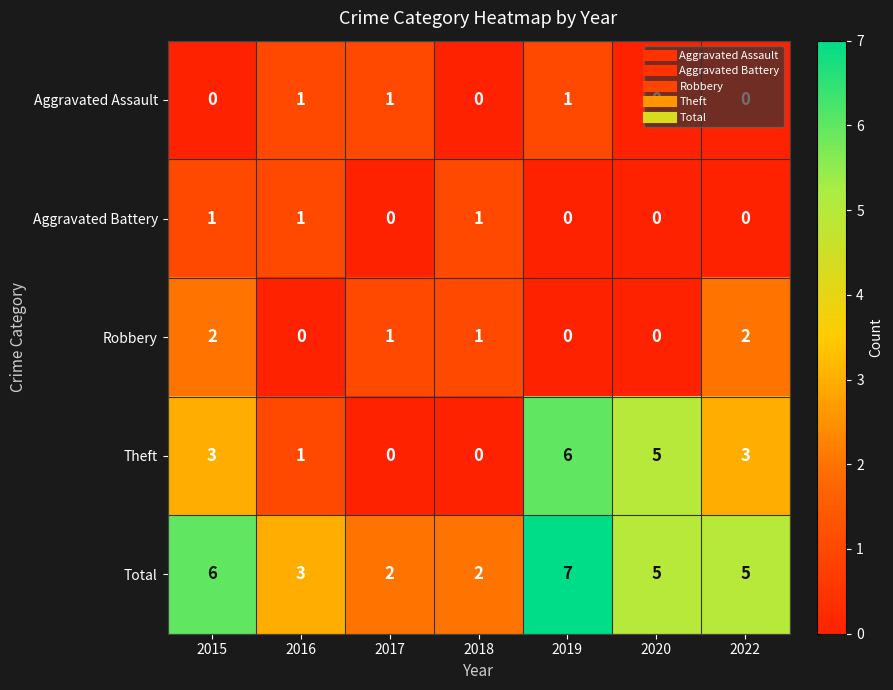

What is the total value across all series at 2020?

10